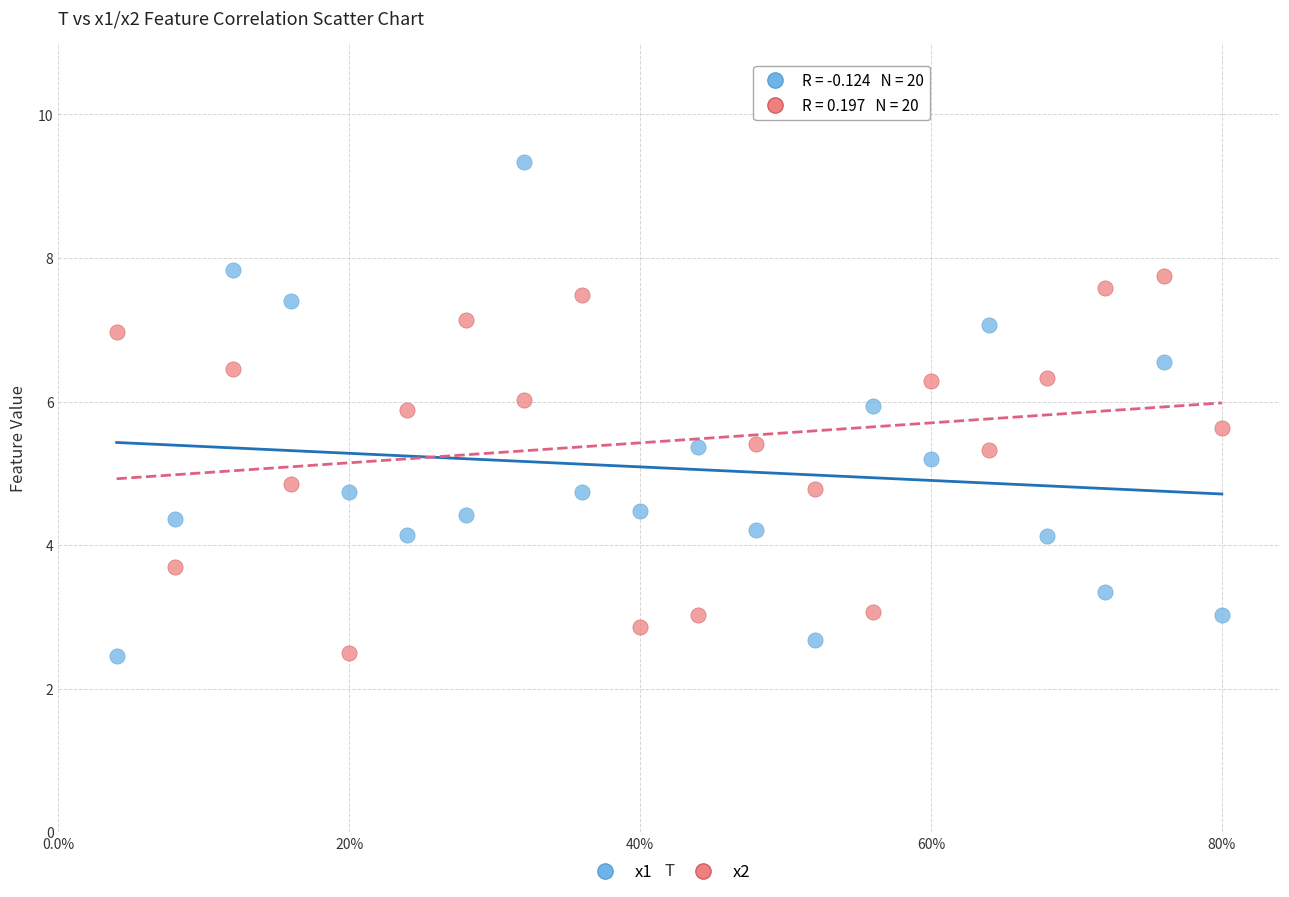

Which series has the largest Y range (max minus min)?

x1